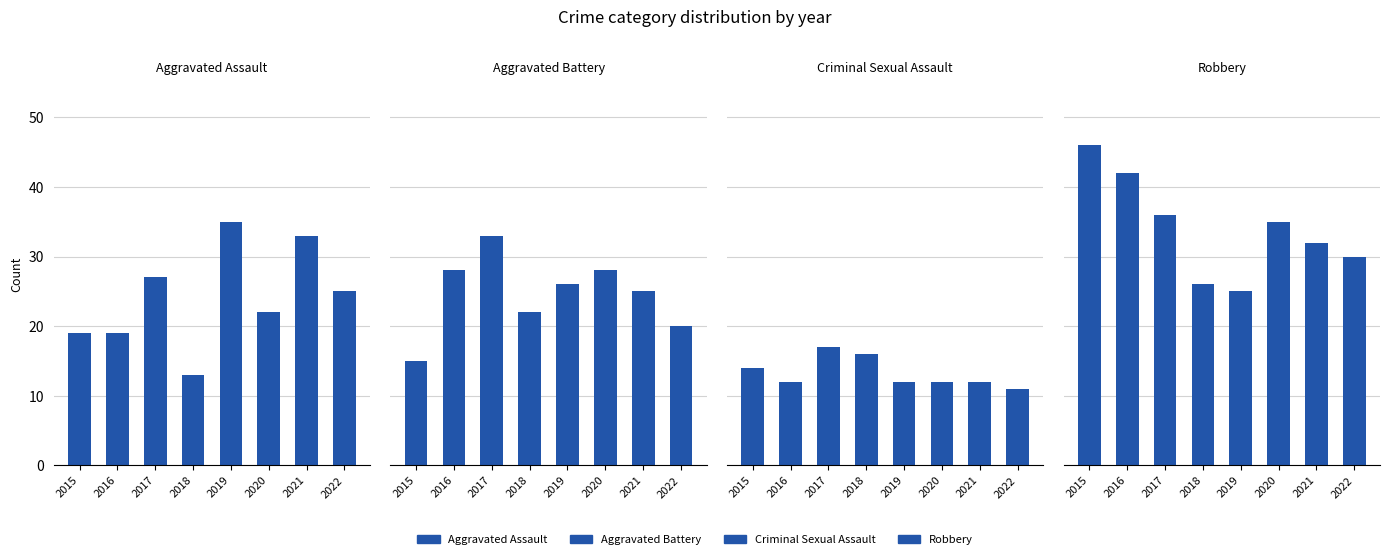

Which category has the lowest value in the Aggravated Battery series?

2015